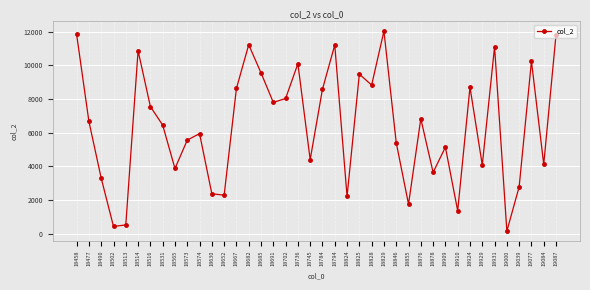

At which label is the value closest to 6094?

18574